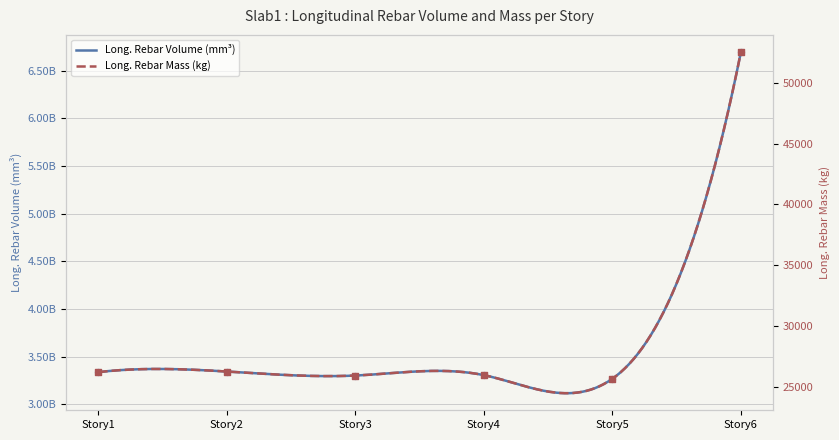

Which series has the largest Y range (max minus min)?

Long._Rebar_Volume_(mm^3)